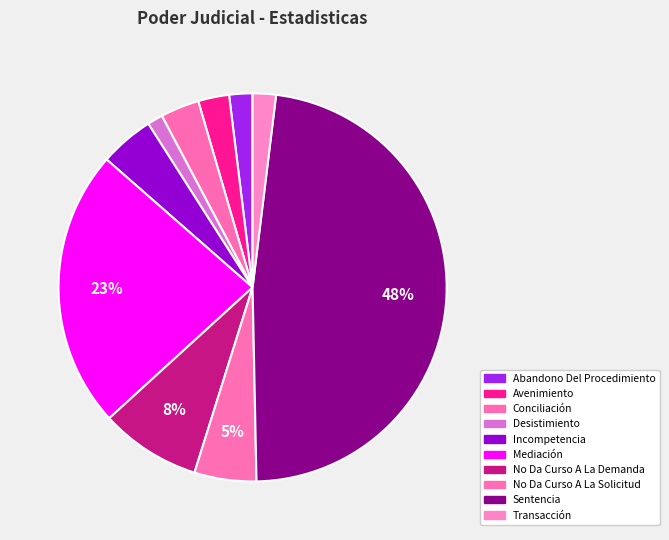

What percentage is the Transacción slice, to the nearest percent?

2%